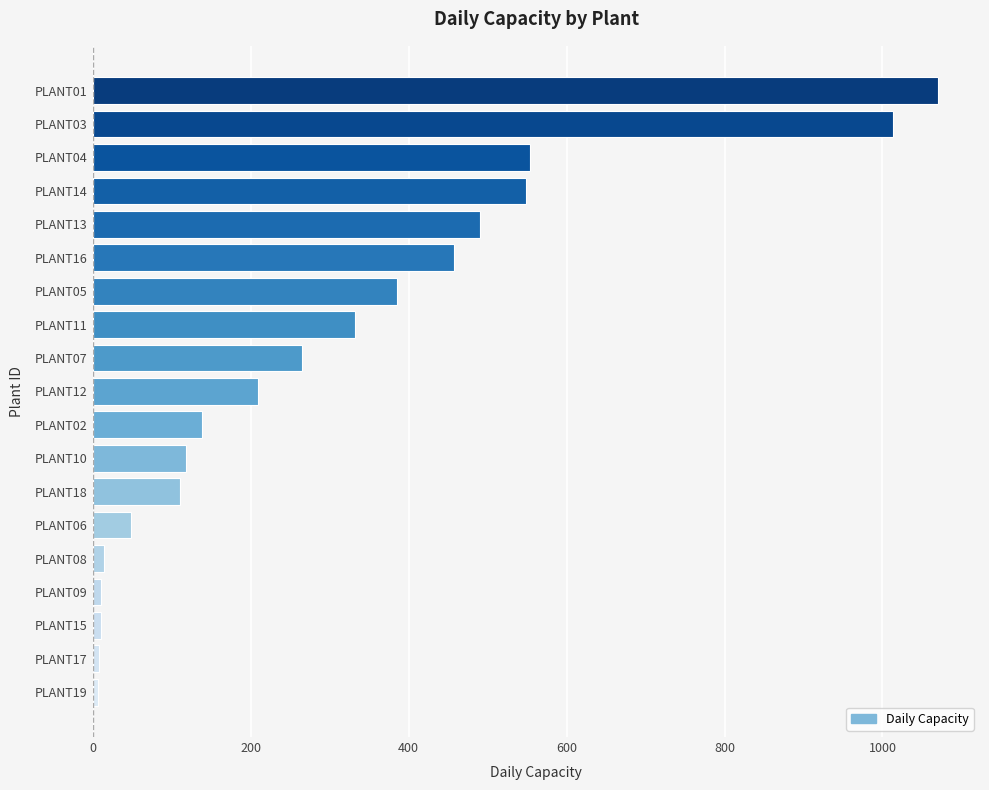

The value at PLANT03 is 1013. True or false?

True